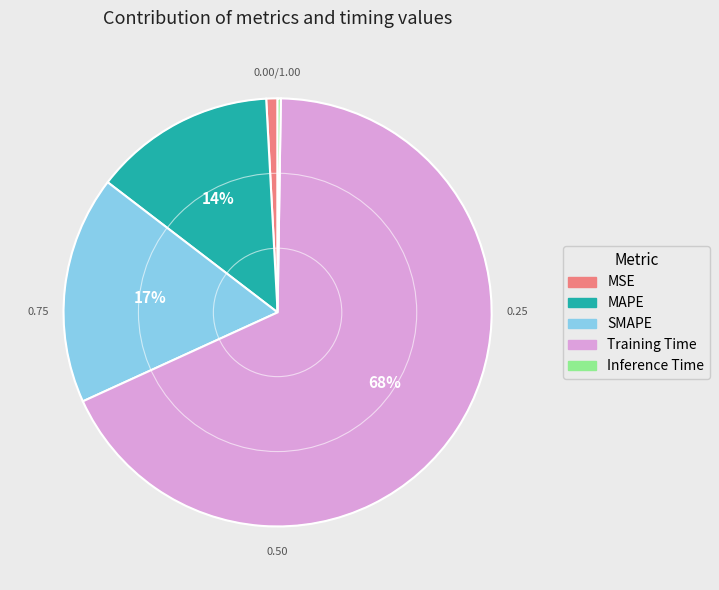

Is the sum of MAPE and Training Time greater than half?

Yes